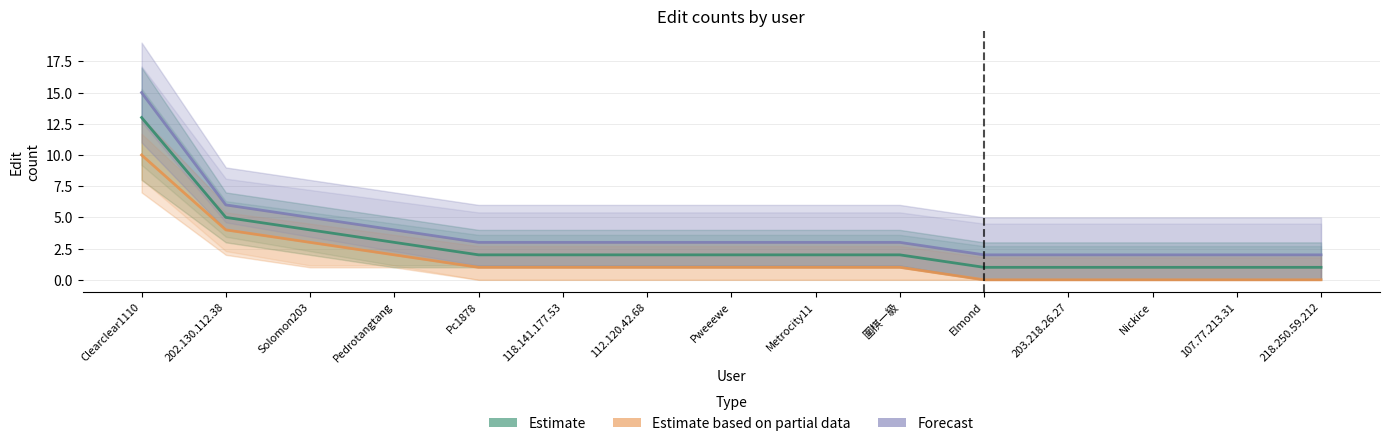

What is the sum of the Forecast values at Elmond and Pedrotangtang?

6